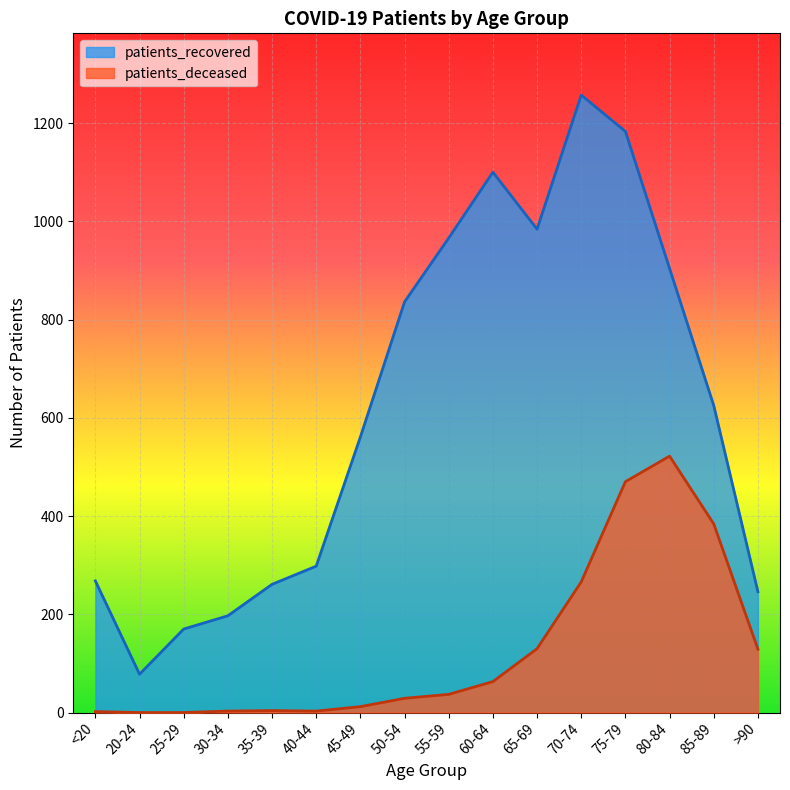

At which category does the chart reach its minimum across all series?

20-24